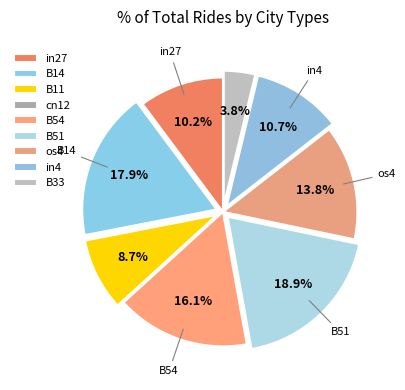

The B14 slice represents 18% of the pie. True or false?

True